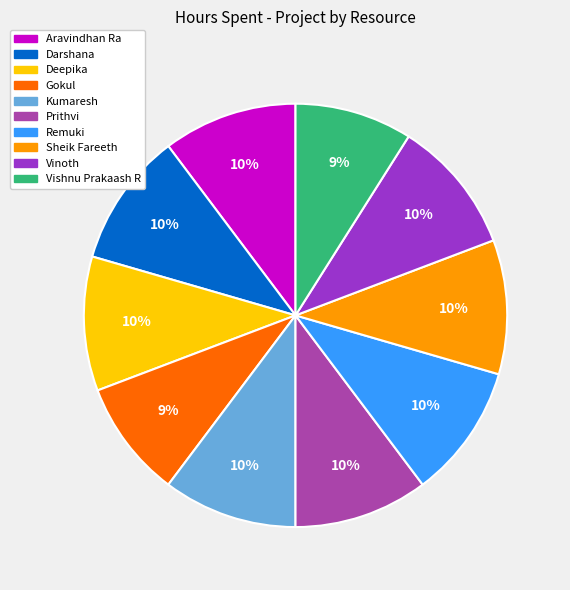

What percentage is the Darshana slice, to the nearest percent?

10%